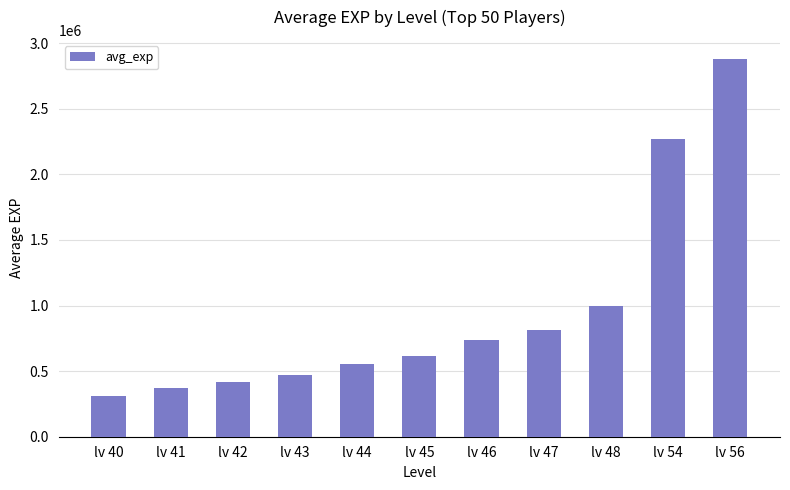

What is the sum of all values?

10428500